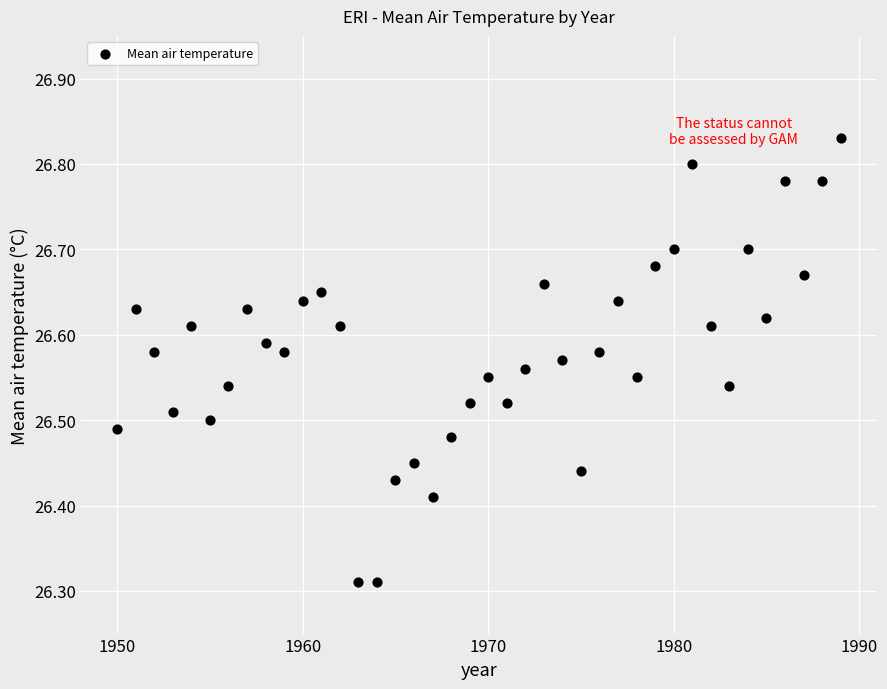

What is the range of X values (max minus min)?

39.0